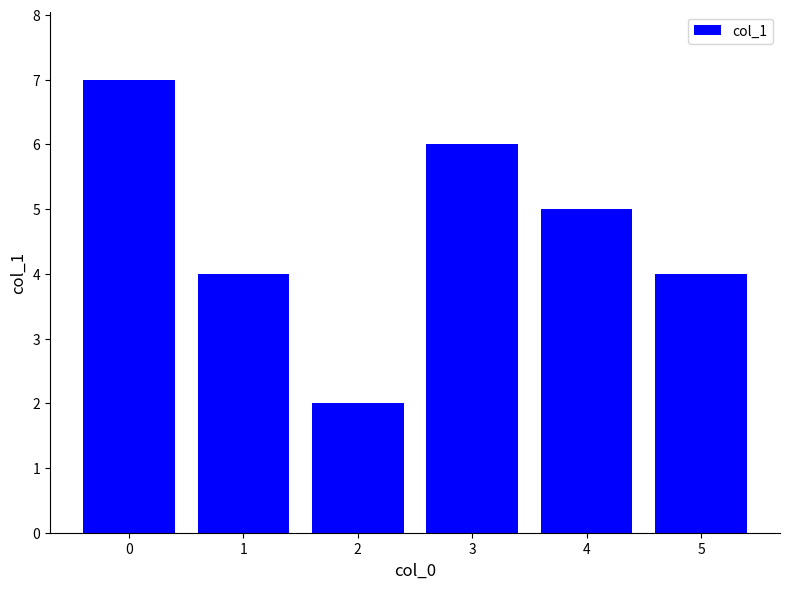

How many values are below 5?

3